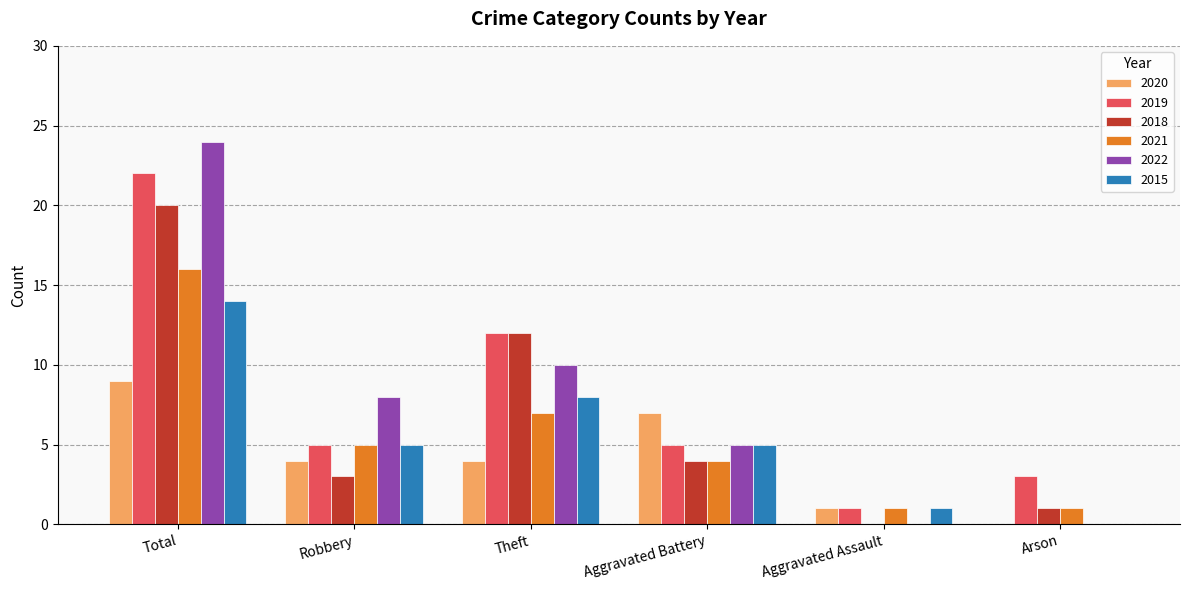

What are all the series names shown in the legend?

2020, 2019, 2018, 2021, 2022, 2015